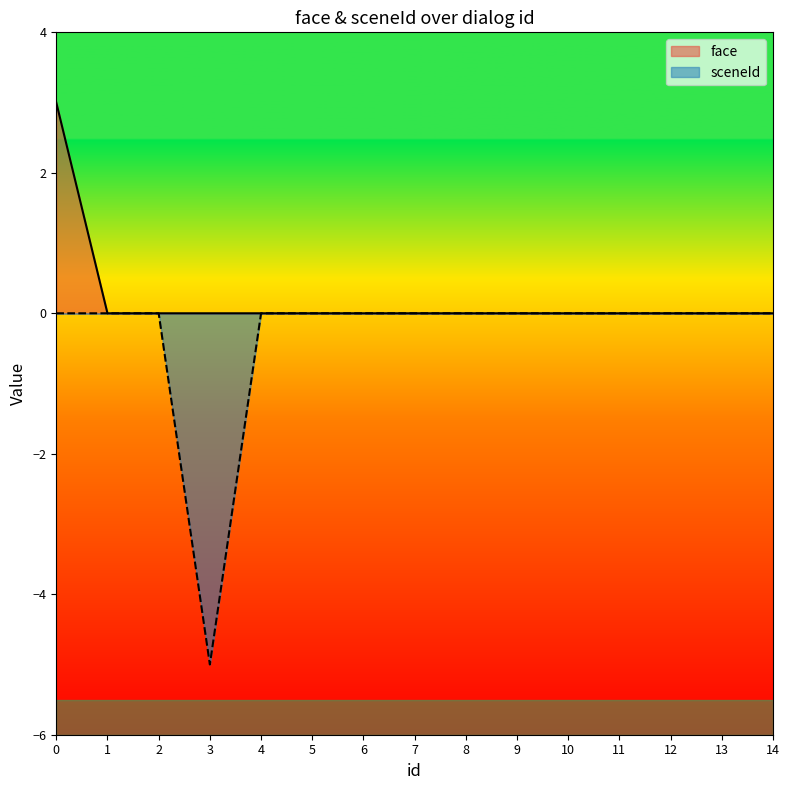

True or false: sceneId has a value of 2 at 2.

False